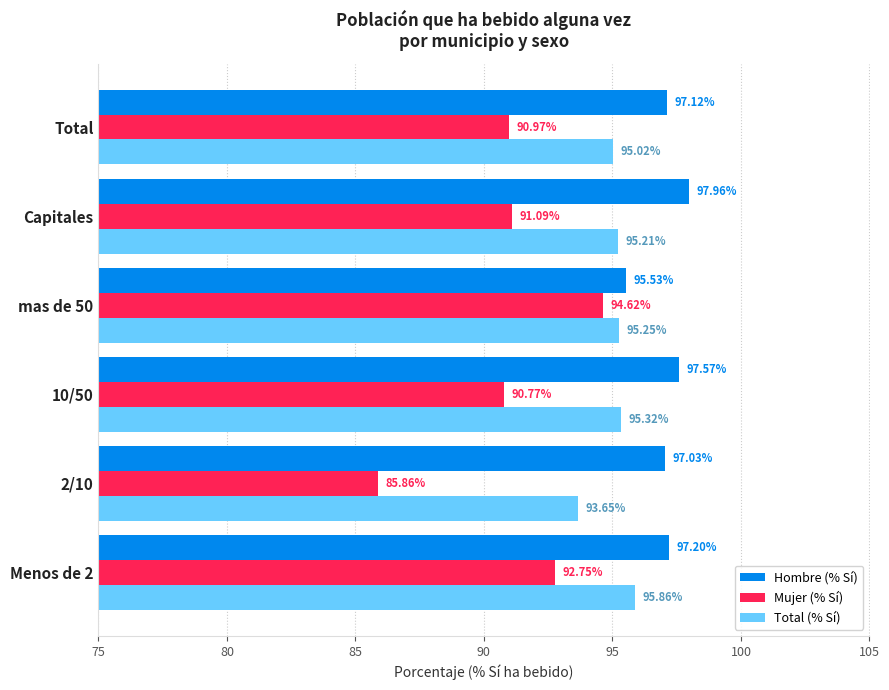

Which category has the highest value across all series?

Capitales